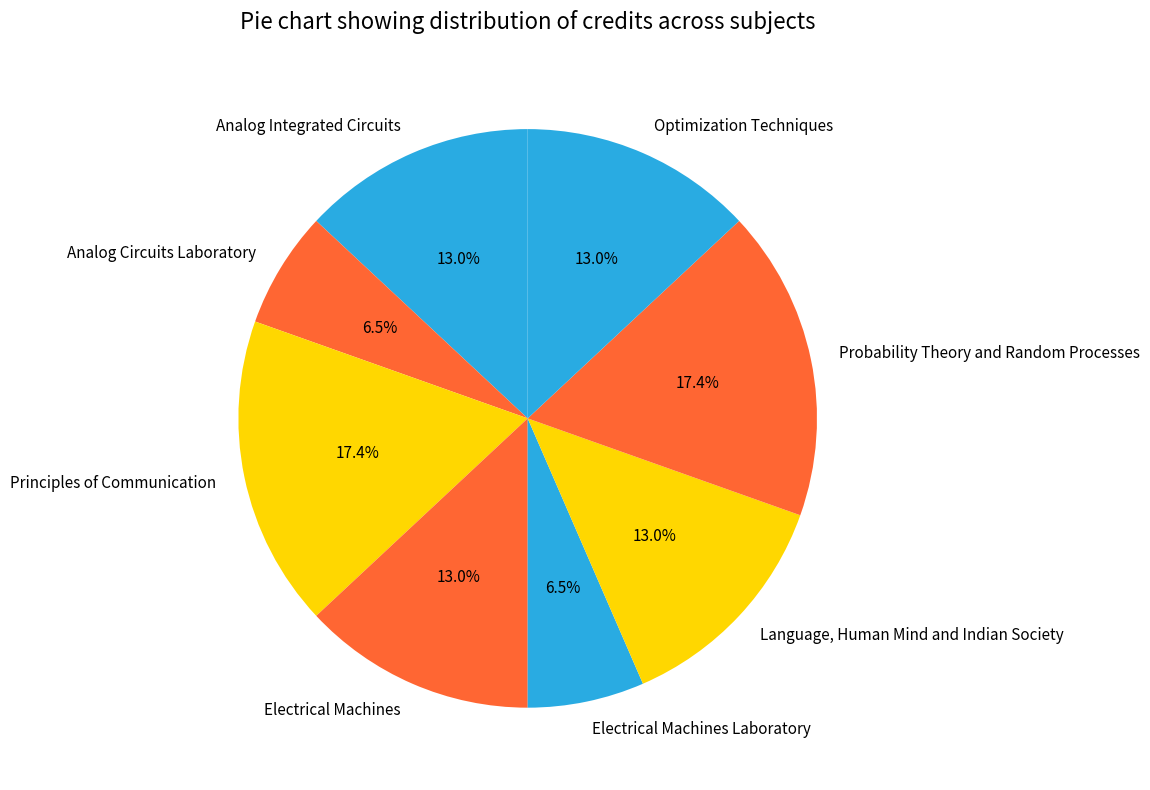

To the nearest percent, what percentage of the pie is Electrical Machines?

13%